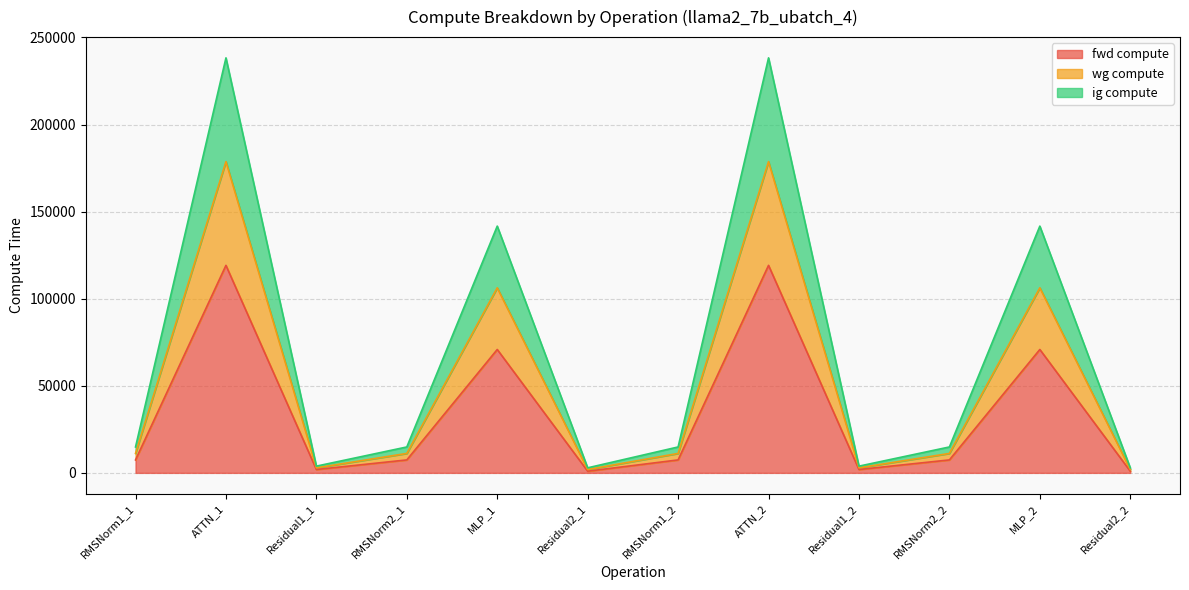

What is the lowest value of the fwd compute series?

966.7